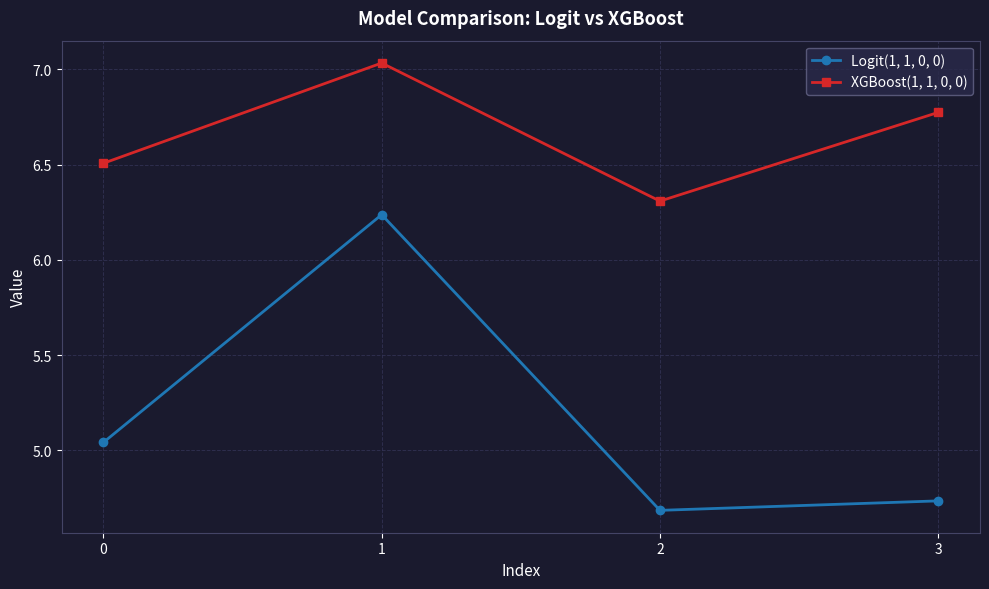

What is the value of the XGBoost(1, 1, 0, 0) point at the 3rd from the left?

6.3